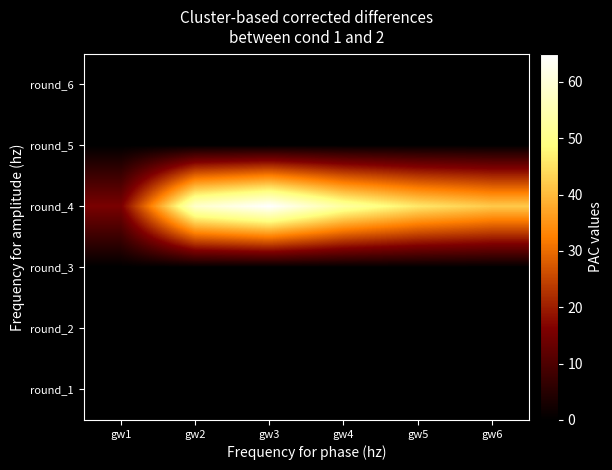

Rank the series at gw1 from lowest to highest value.

round_3, round_5, round_1, round_2, round_6, round_4